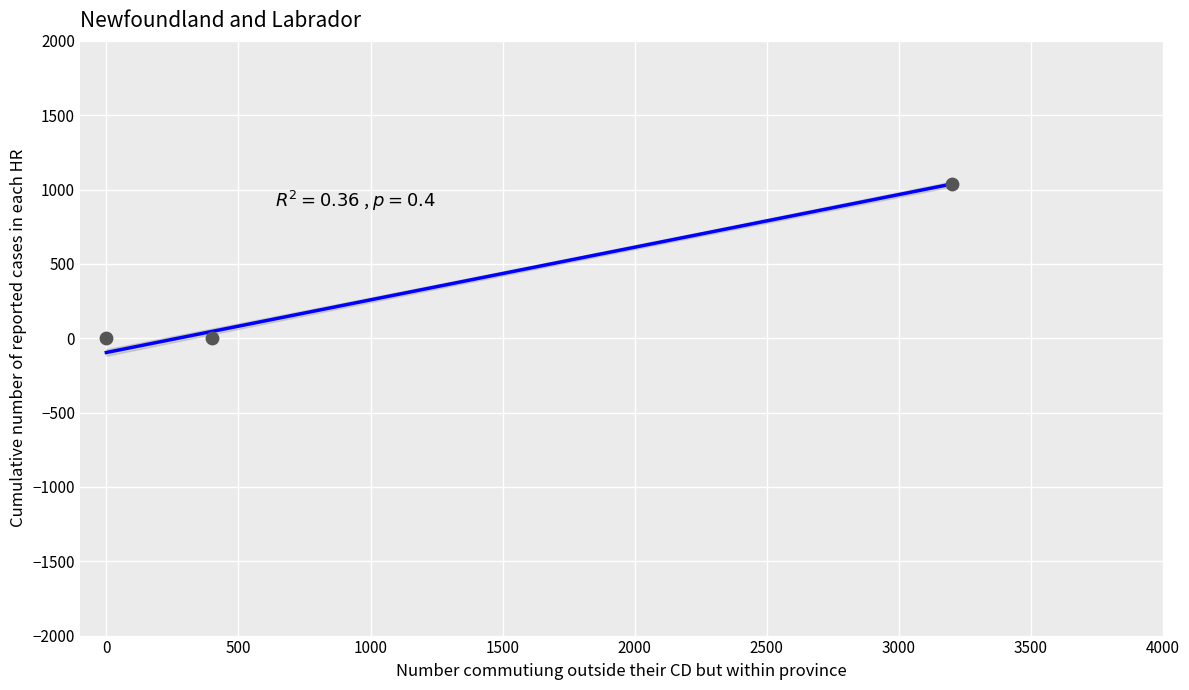

What is the average X value?

1200